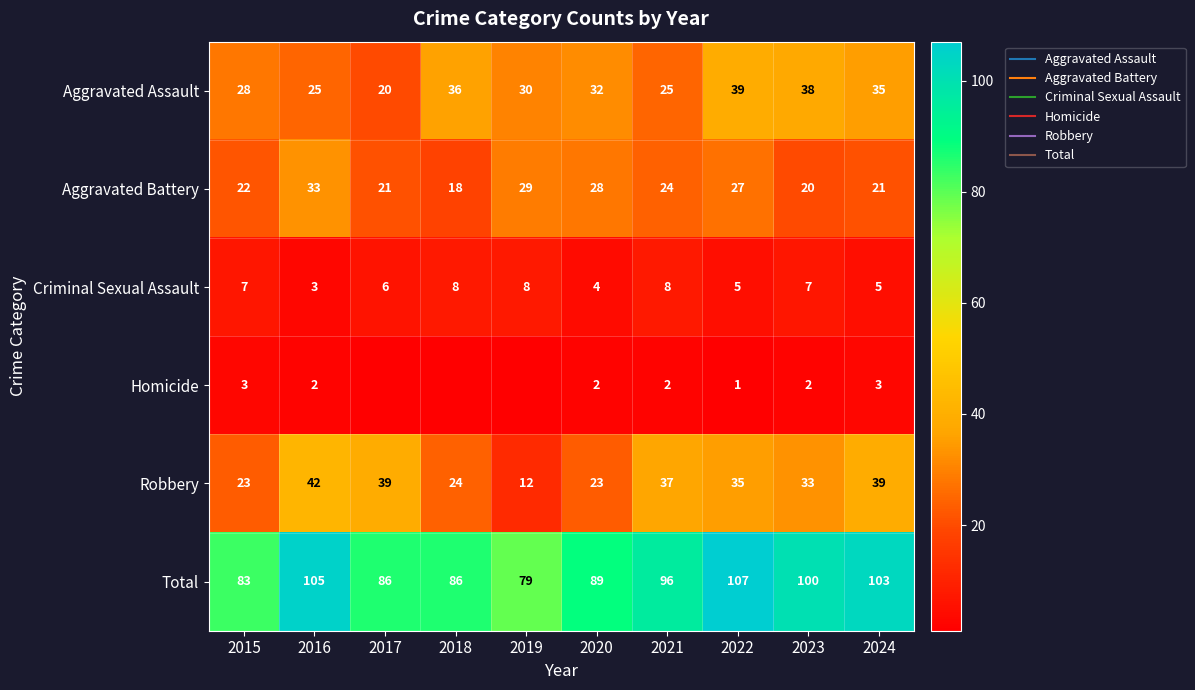

How many data points in Total are above 96?

4